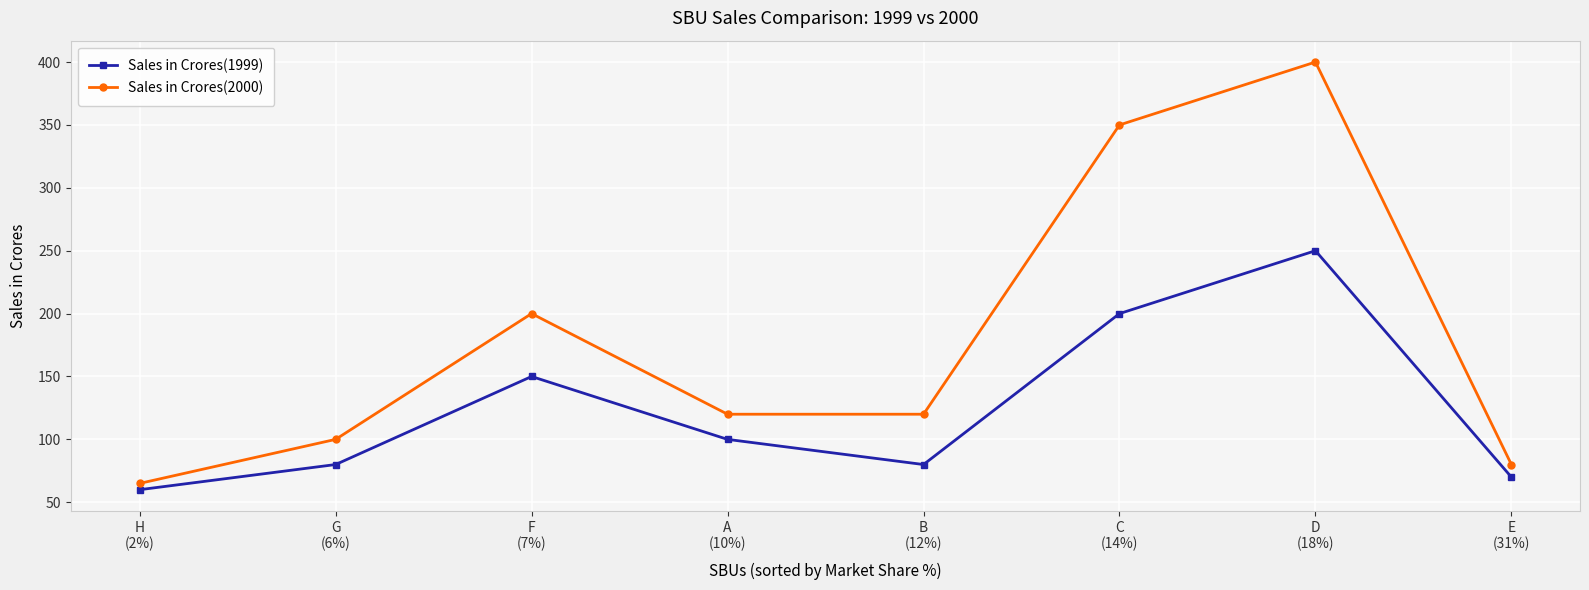

At which category is the sum across all series the highest?

D
(18%)